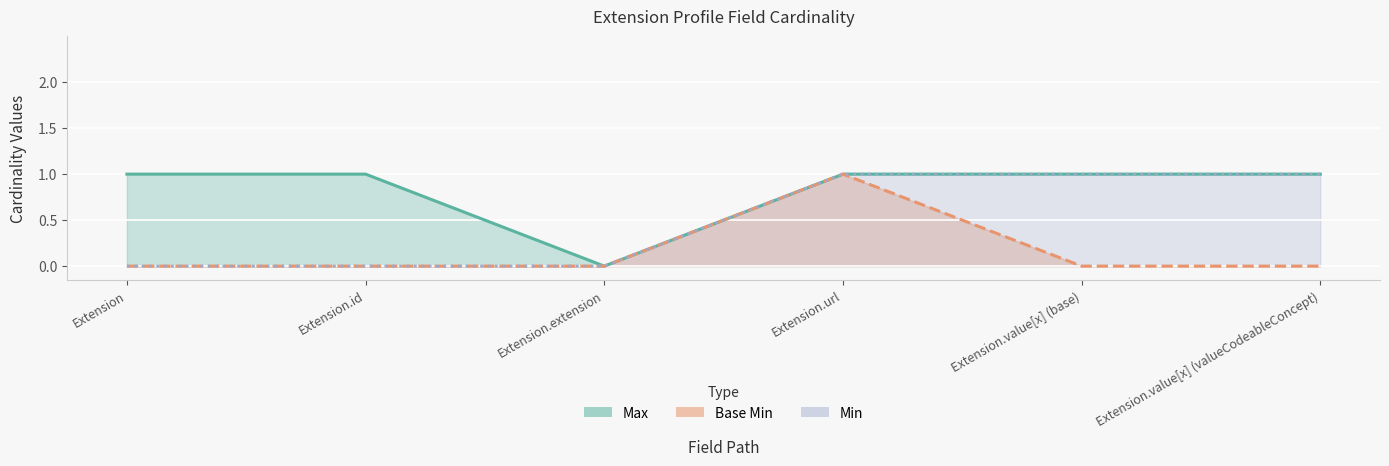

At which label is Base Min closest to 0?

Extension